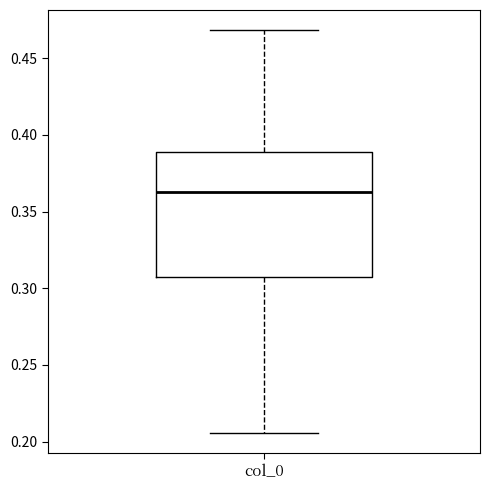

Transcribe this box plot: give where the median line is, the range the box spans, and where the two whiskers end, as read against the y-axis. The values are not printed on the chart, so give them approximately, as read against the axis.

median 0.365, box 0.305 to 0.390, whiskers 0.205 to 0.470